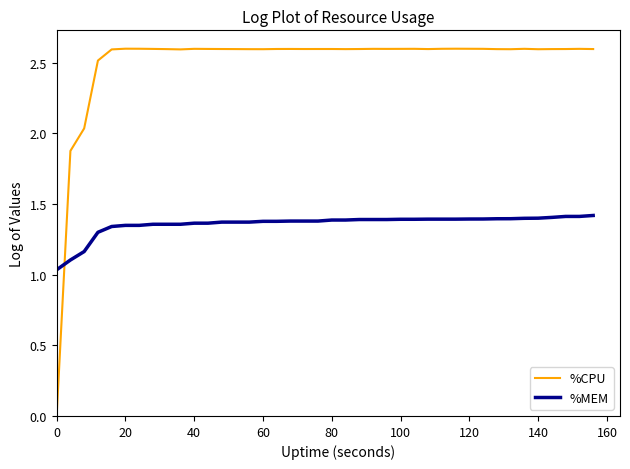

How many series are shown in this chart?

2